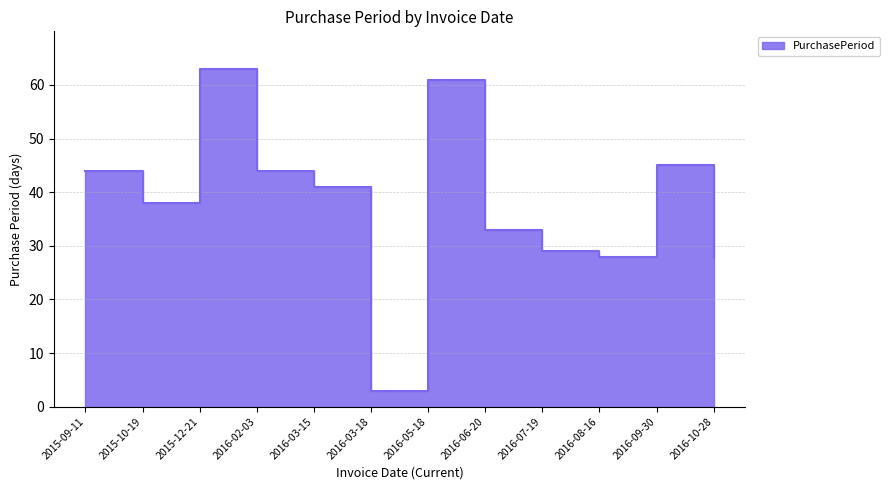

What is the difference between the maximum and minimum values?

60